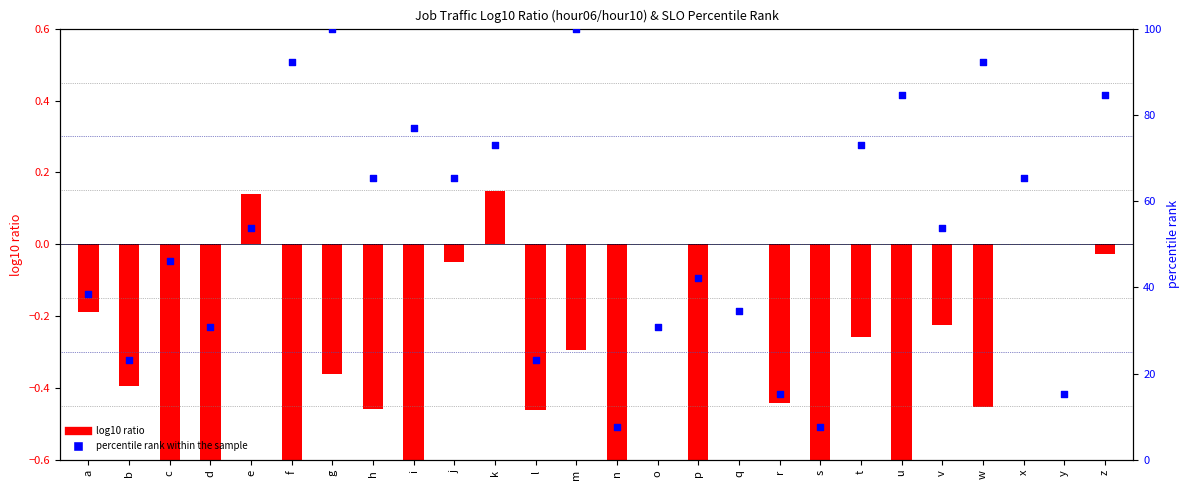

Which series has the largest Y range (max minus min)?

percentile rank within the sample